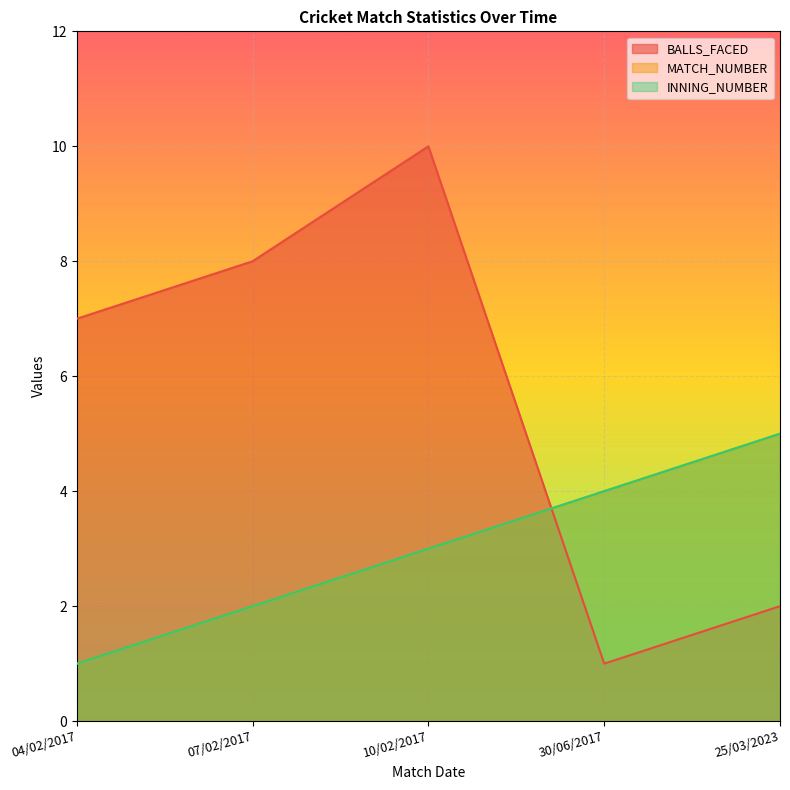

At which category is the sum across all series the highest?

10/02/2017